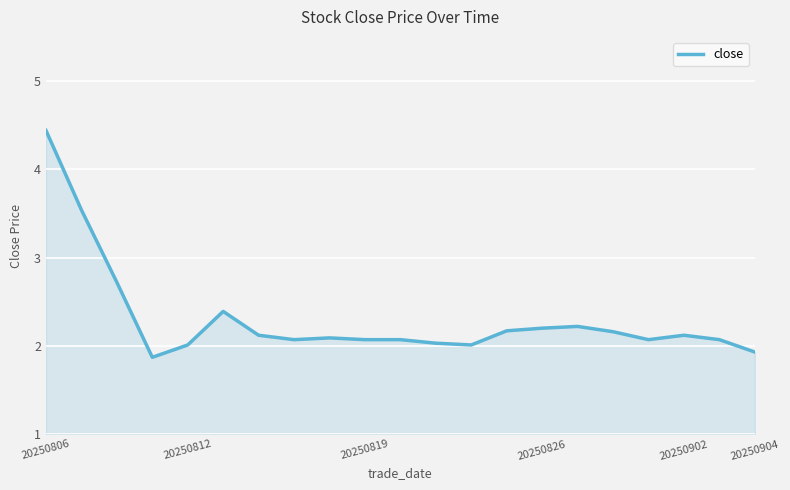

What is the smallest value displayed?

1.9